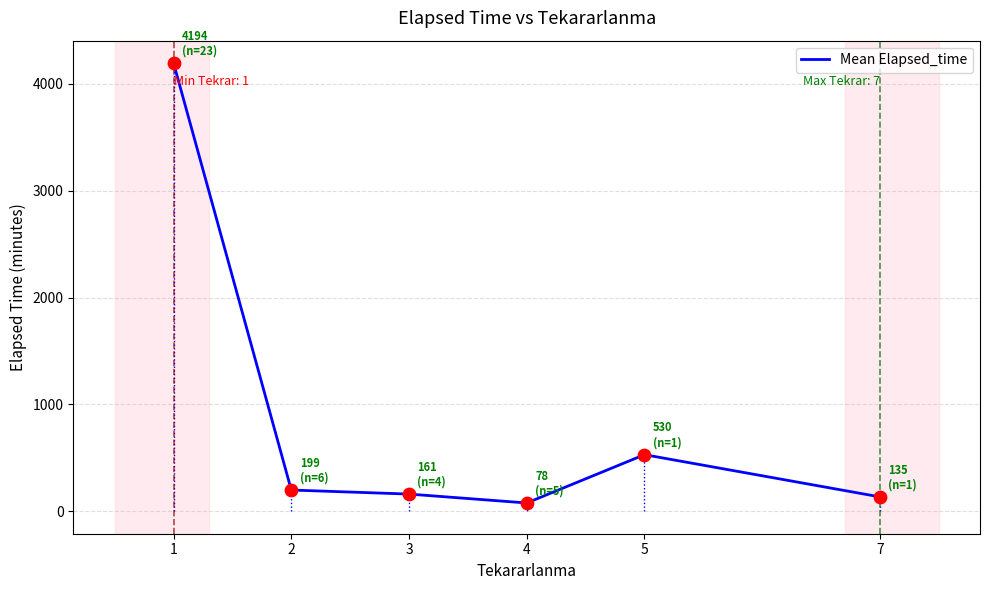

Approximately how many times larger is the value at 7 compared to 2?

0.7